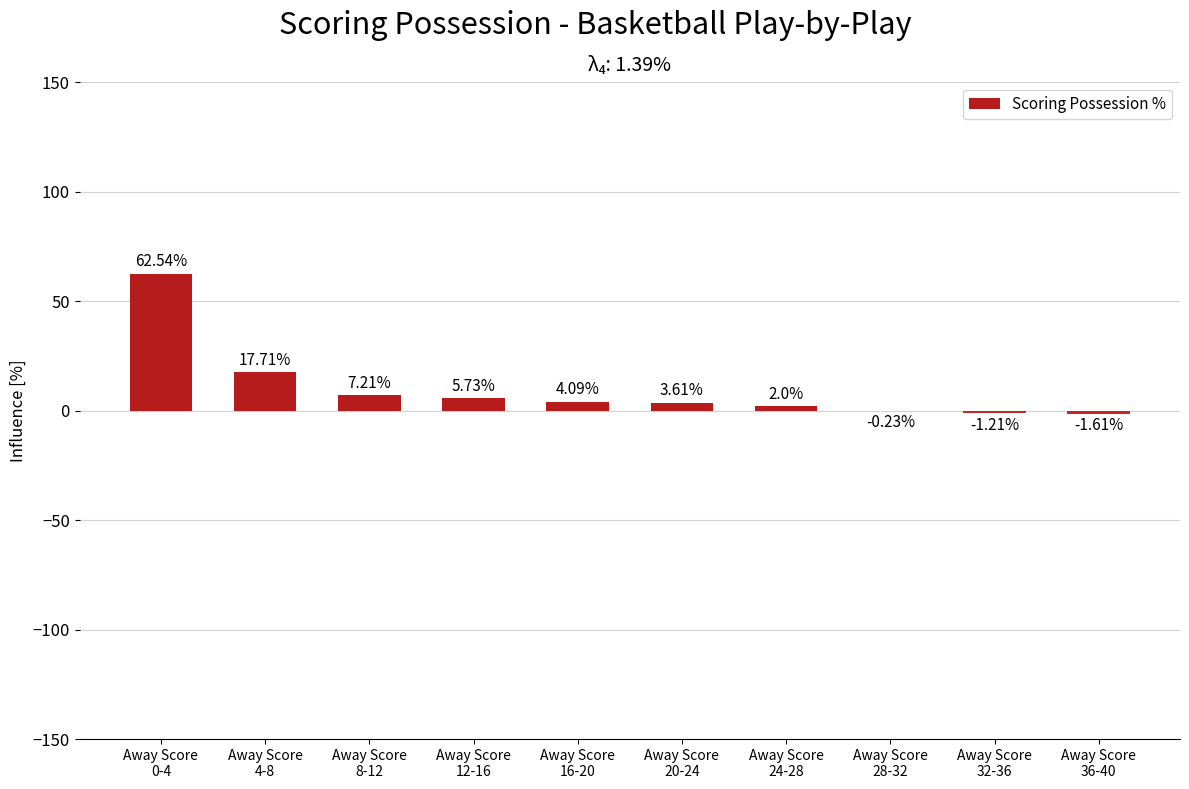

What is the sum of all values?

99.8